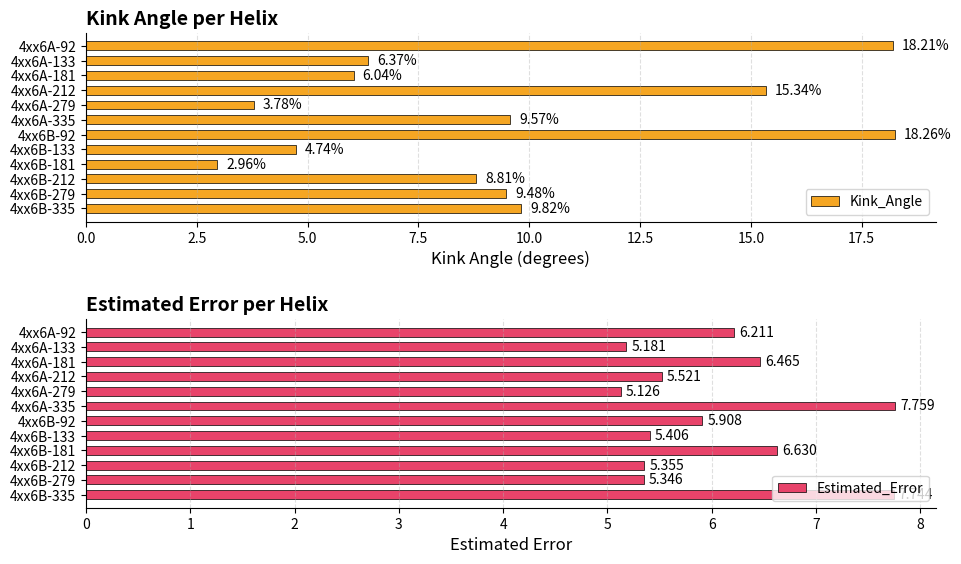

At which label is Kink_Angle closest to 10?

4xx6B-335